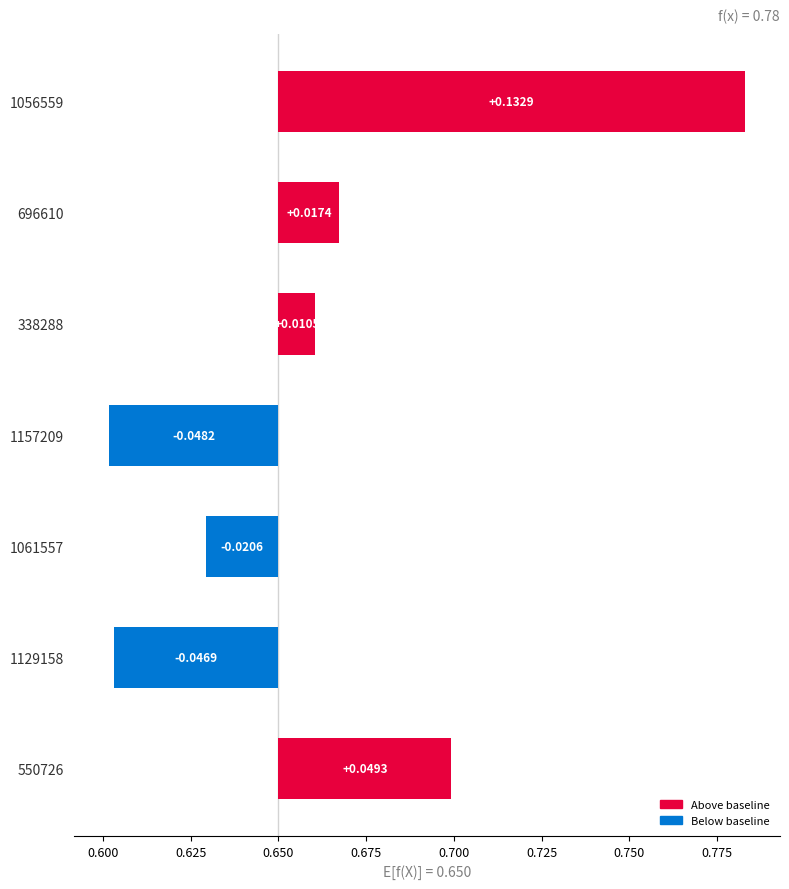

Between 1061557 and 696610, which is larger?

696610